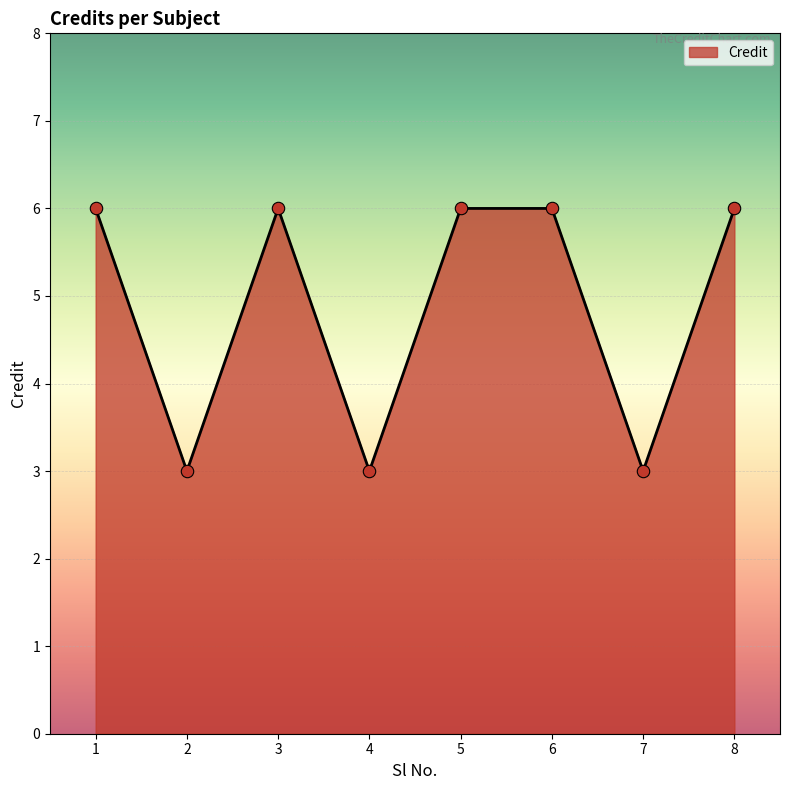

Between 5 and 7, which is larger?

5